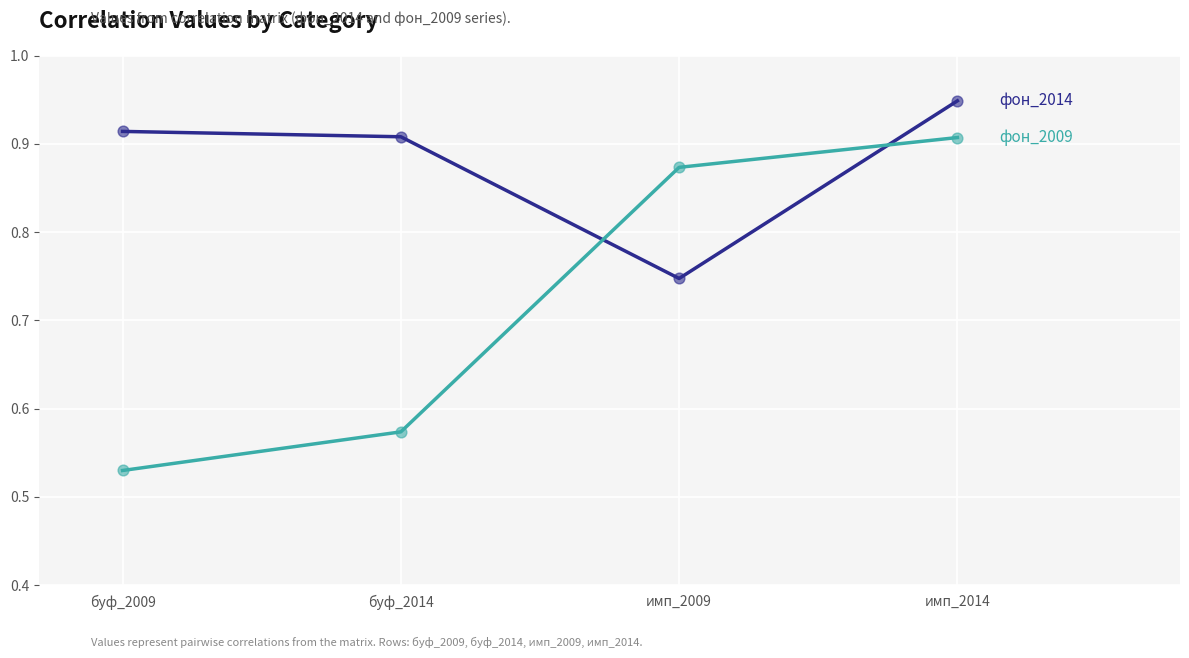

At which category is the sum across all series the highest?

имп_2014